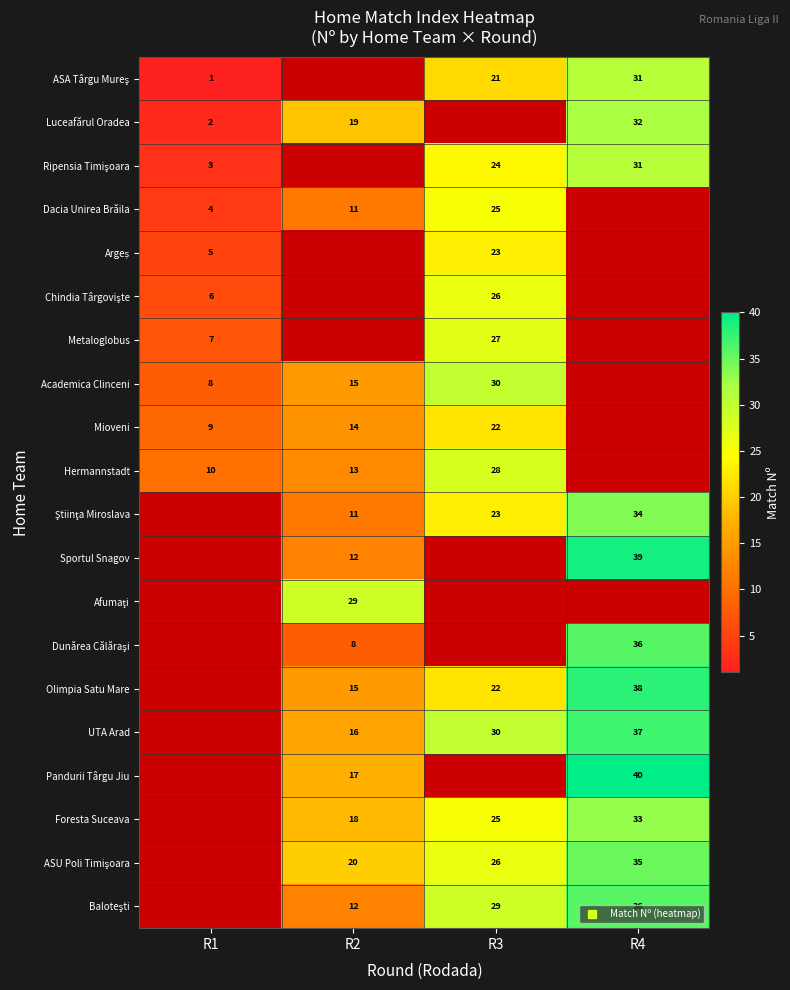

Which category has the lowest value across all series?

R1